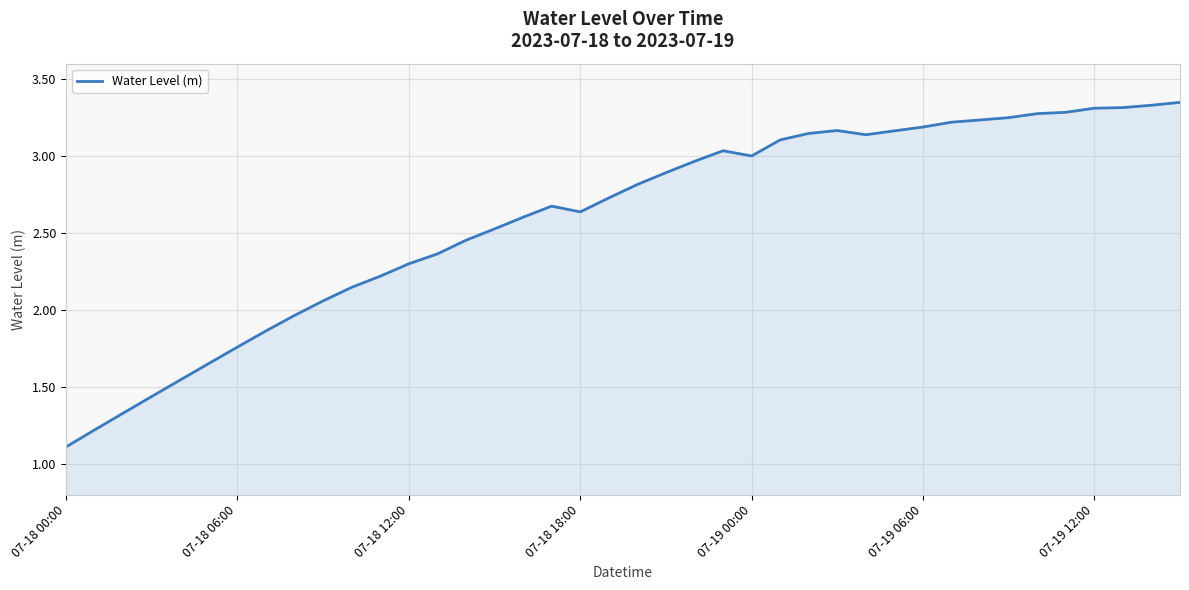

What is the minimum value shown in the chart?

1.1